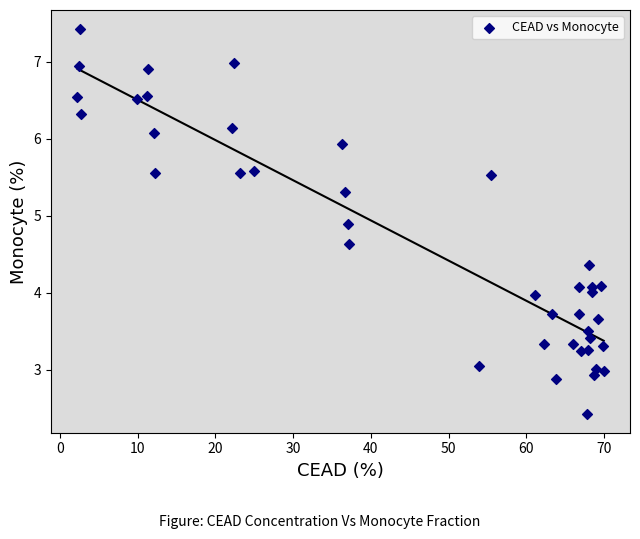

What is the range of X values (max minus min)?

67.7